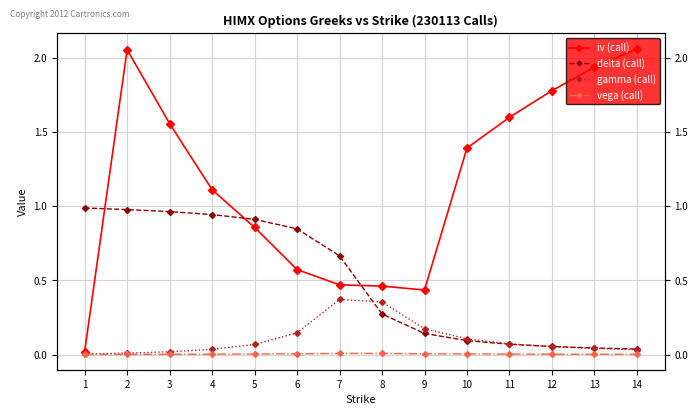

Which series has the largest total across all categories?

iv (call)